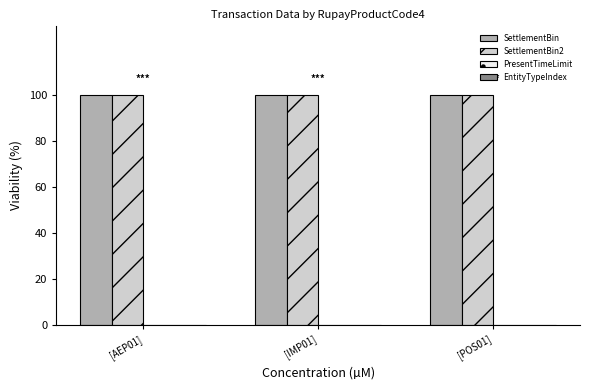

What is the sum of all SettlementBin values?

300.0